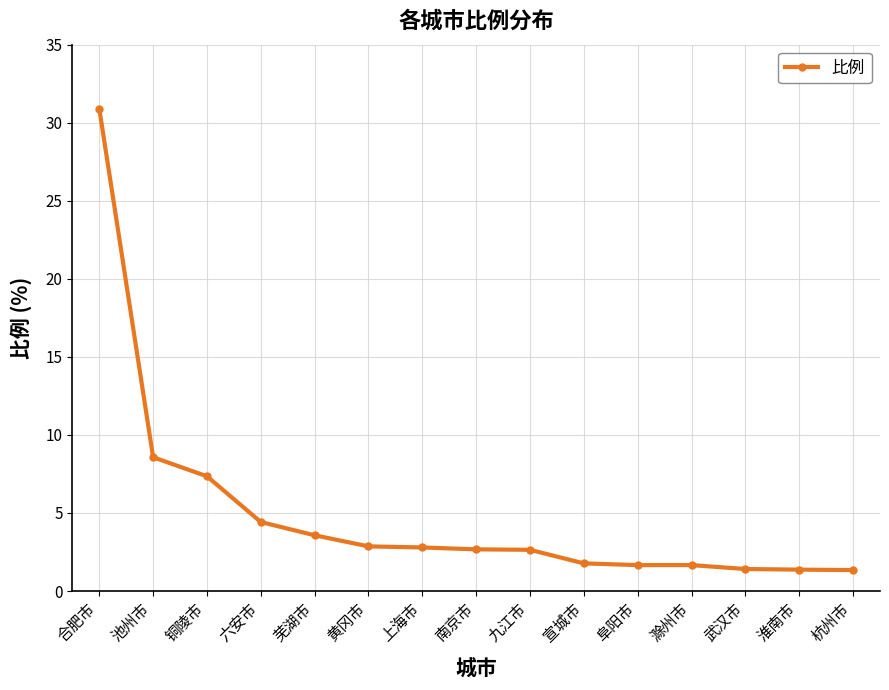

What is the difference between the maximum and minimum values?

29.6